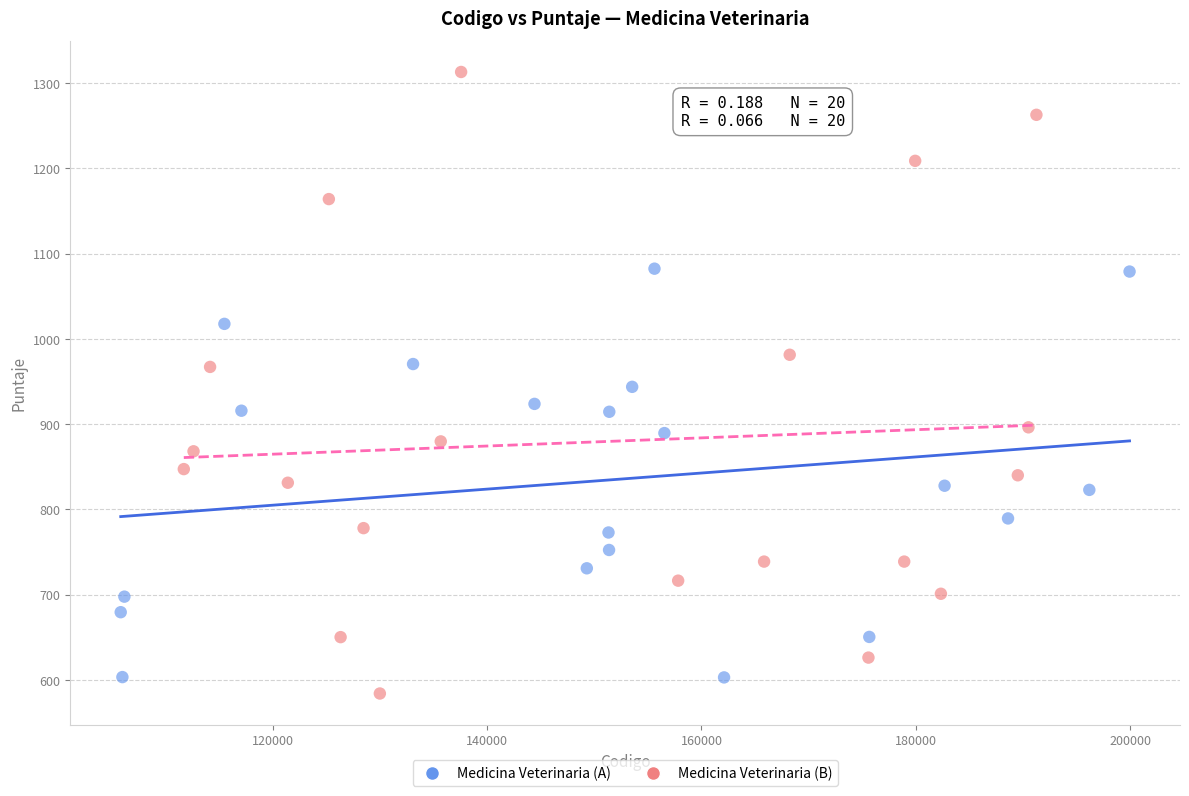

Which series has the widest spread of Y values?

Medicina Veterinaria (B)